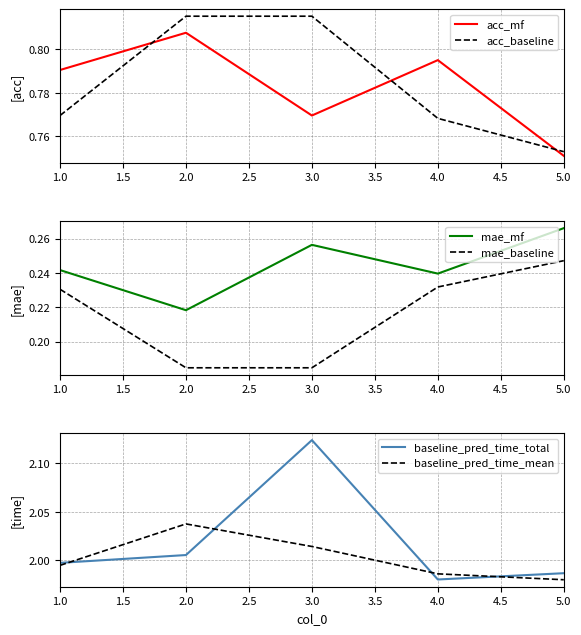

The acc_baseline series shows 0.5 at 2.0. True or false?

False